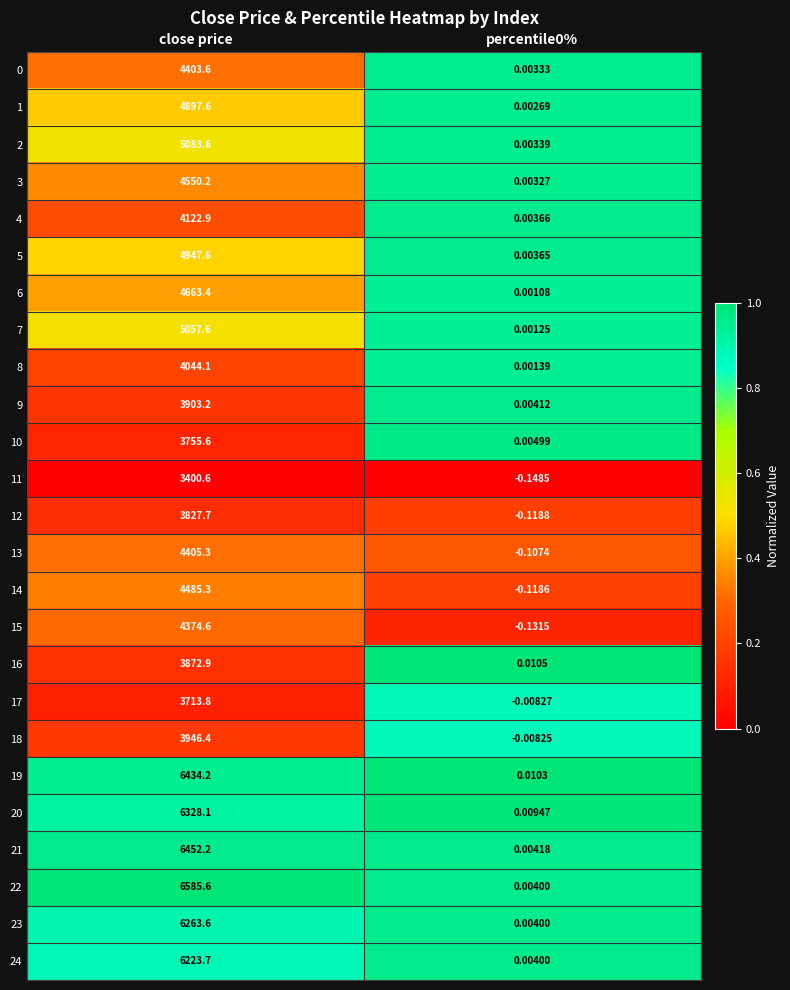

At which category is the sum across all series the highest?

close price